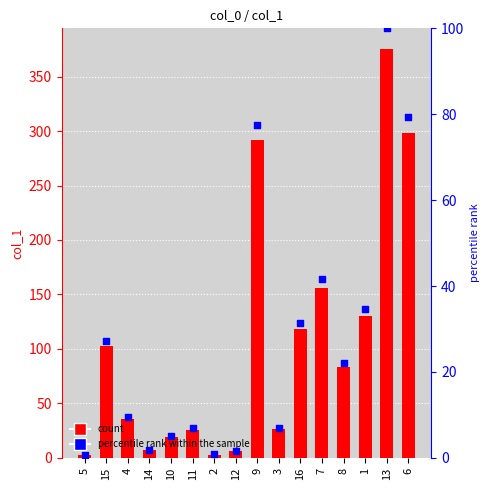

Which series contains the highest Y value?

col_1